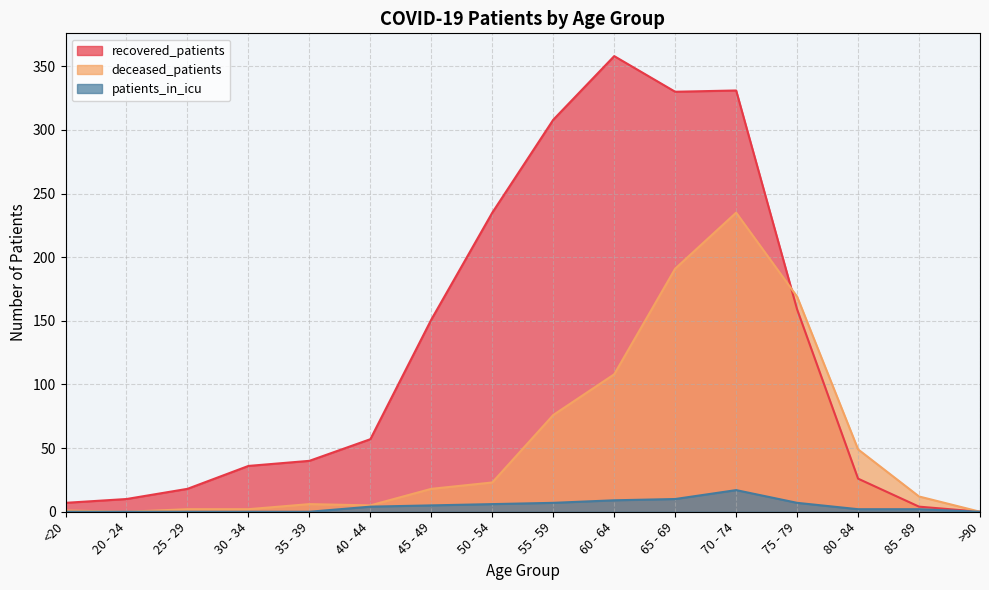

What are all the series names shown in the legend?

recovered_patients, deceased_patients, patients_in_icu